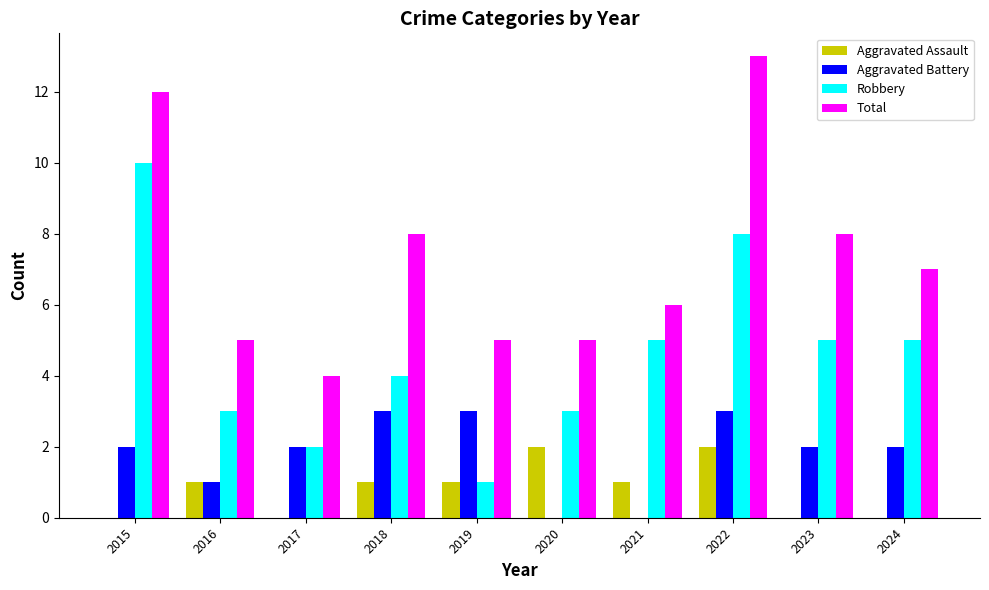

Is the value of Aggravated Battery at 2021 greater than the value of Total at 2017?

No